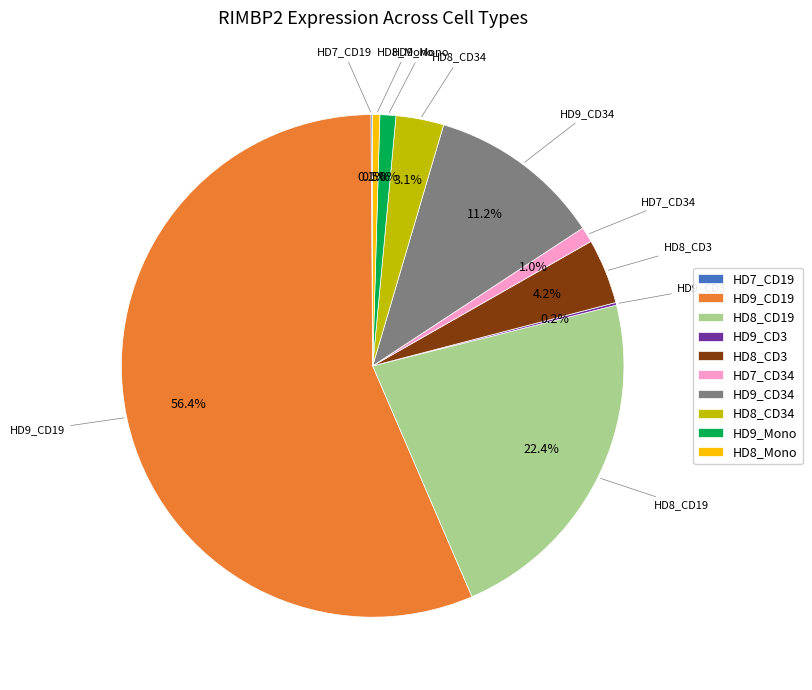

What is the majority slice?

HD9_CD19